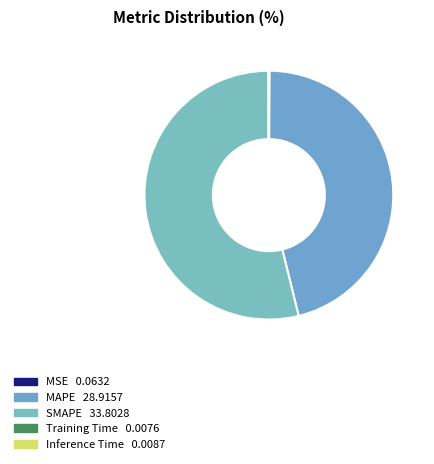

What percentage is the SMAPE slice, to the nearest percent?

54%